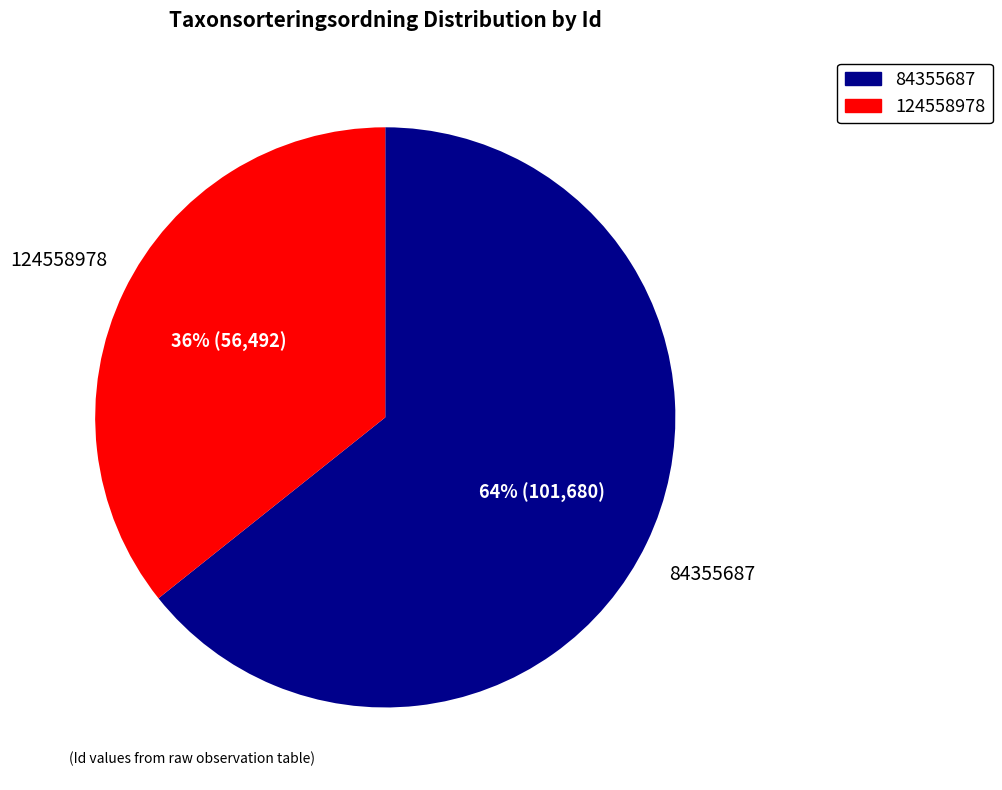

Count the number of slices in the pie.

2